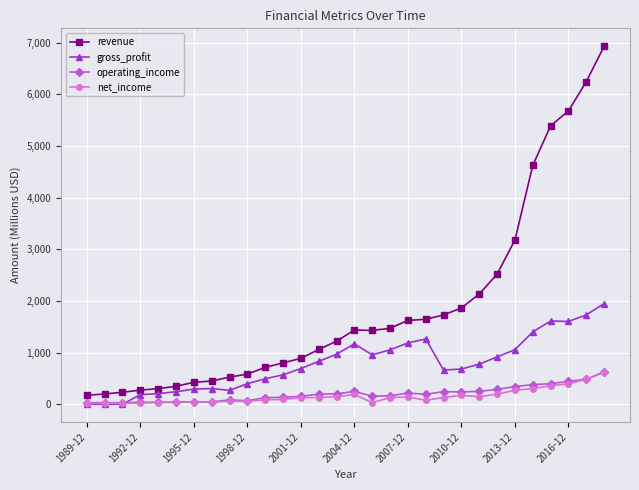

What is the value of the operating_income point at the 18th from the left?

163.0